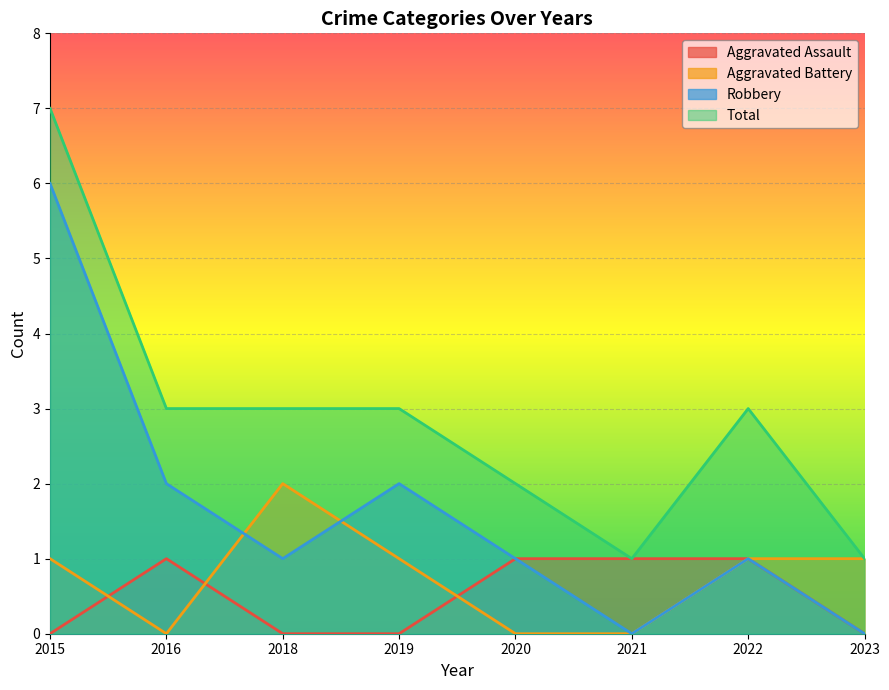

True or false: Aggravated Assault and Robbery intersect in this chart.

False